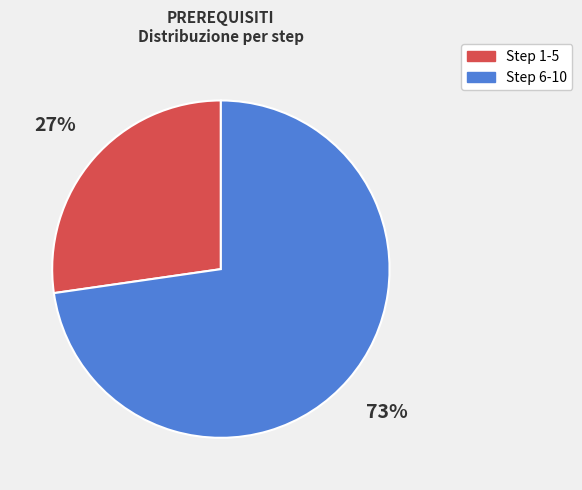

Is there a majority slice in this chart?

Yes